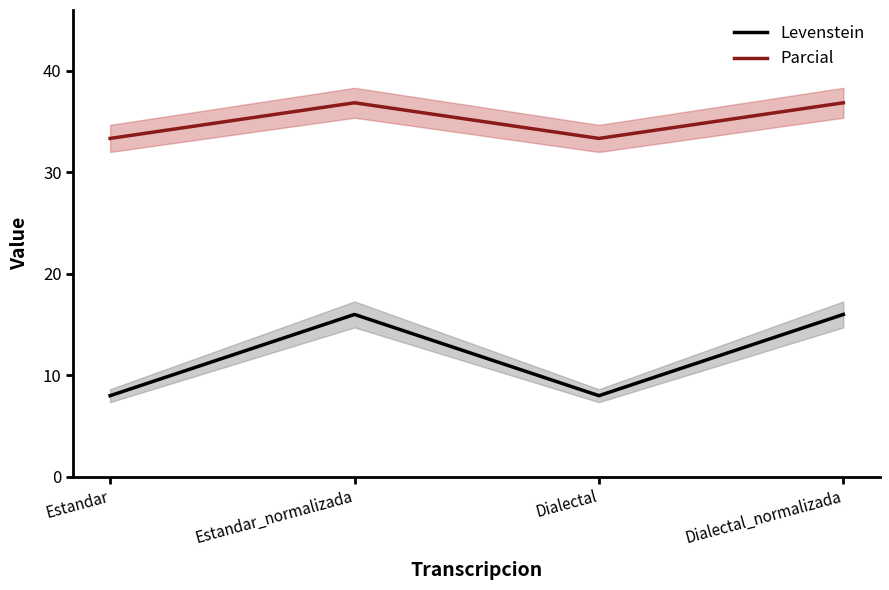

At which label does Levenstein reach its peak?

Estandar_normalizada